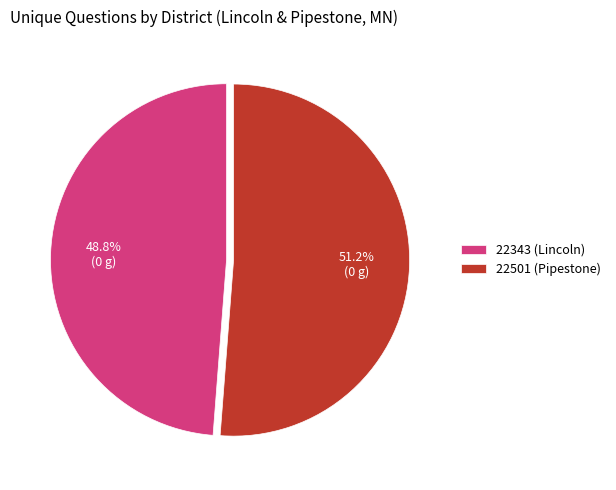

Does any single category account for the majority?

Yes